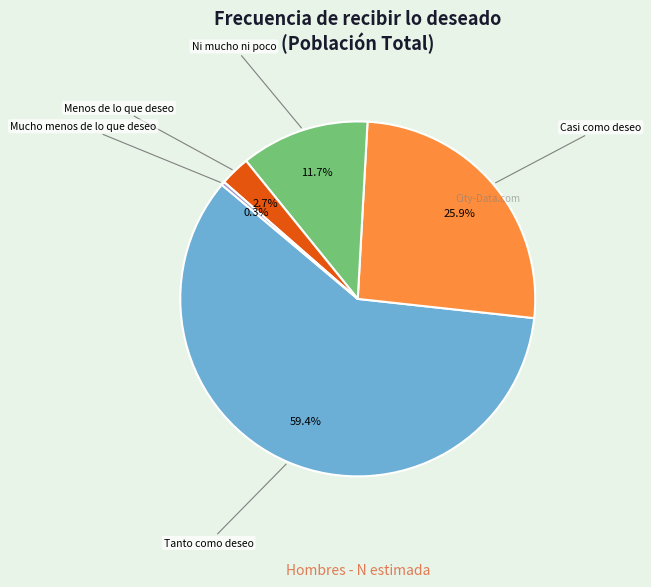

To the nearest percent, what portion does Ni mucho ni poco represent?

12%